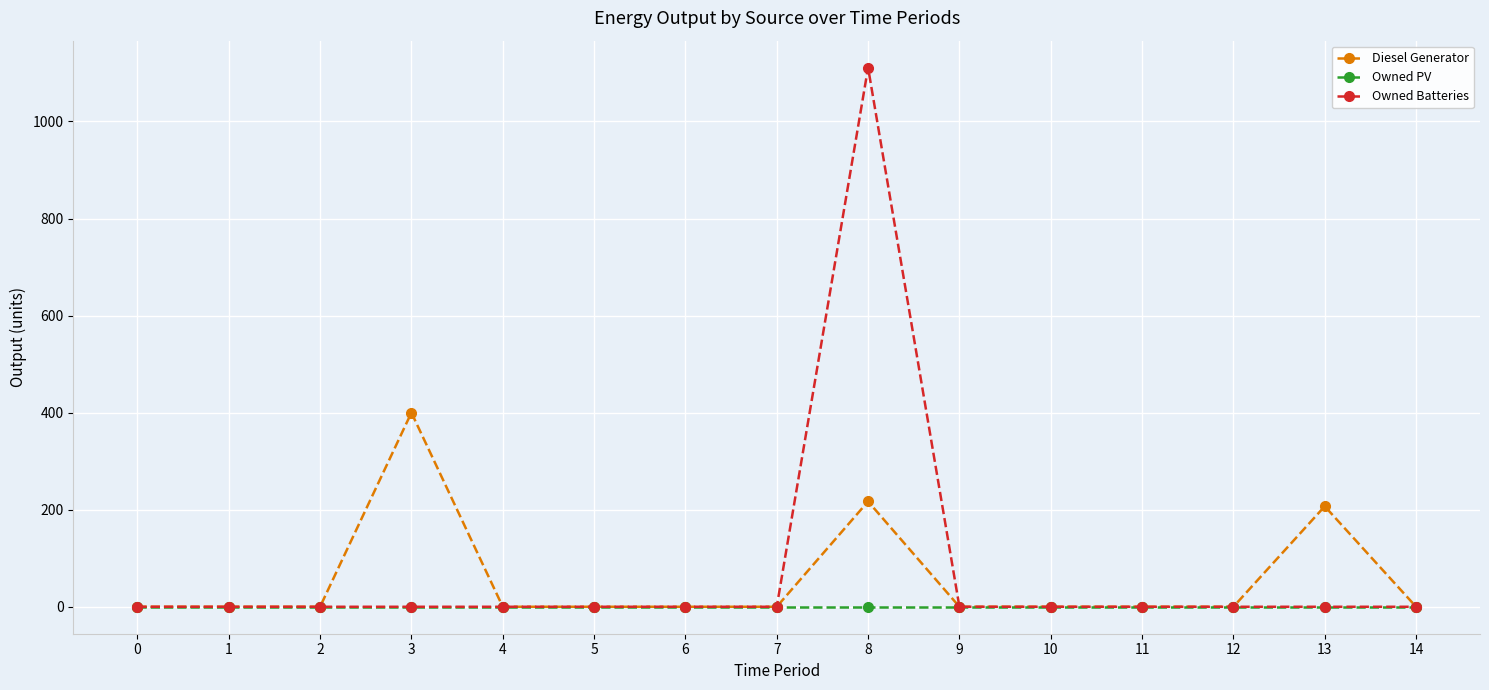

What is the total value across all series at 13?

207